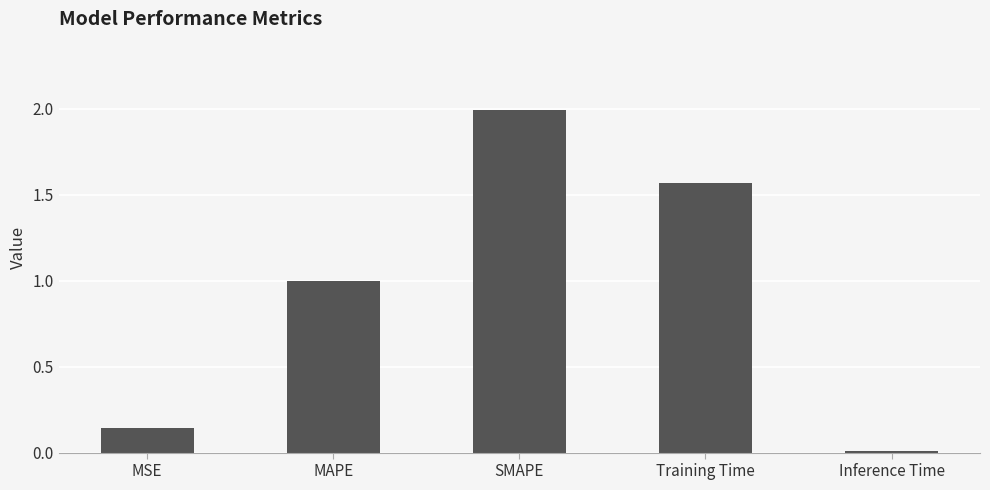

The chart shows a value of 1.2 at SMAPE. True or false?

False